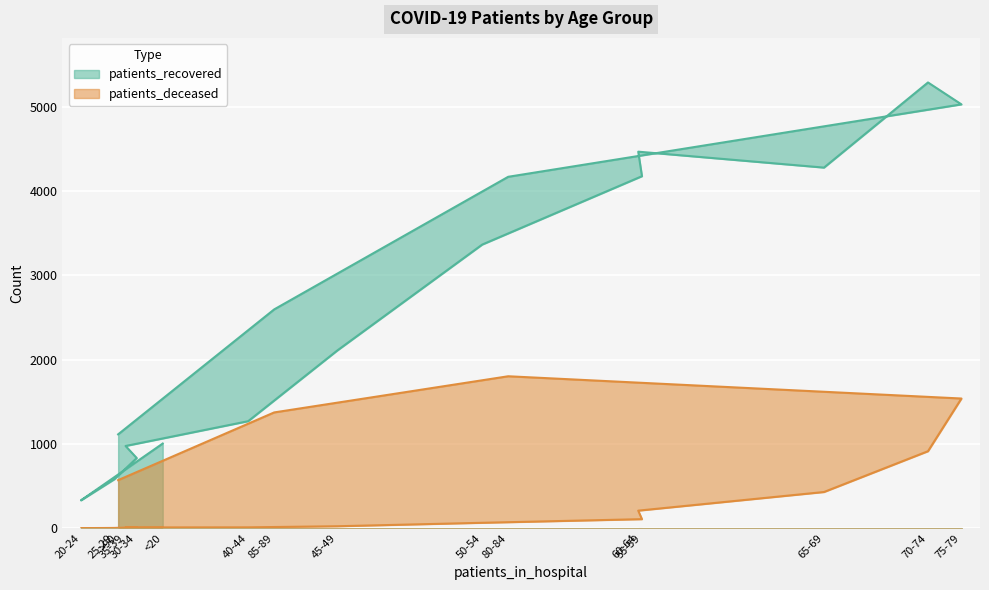

What is the highest value of the patients_recovered series?

5287